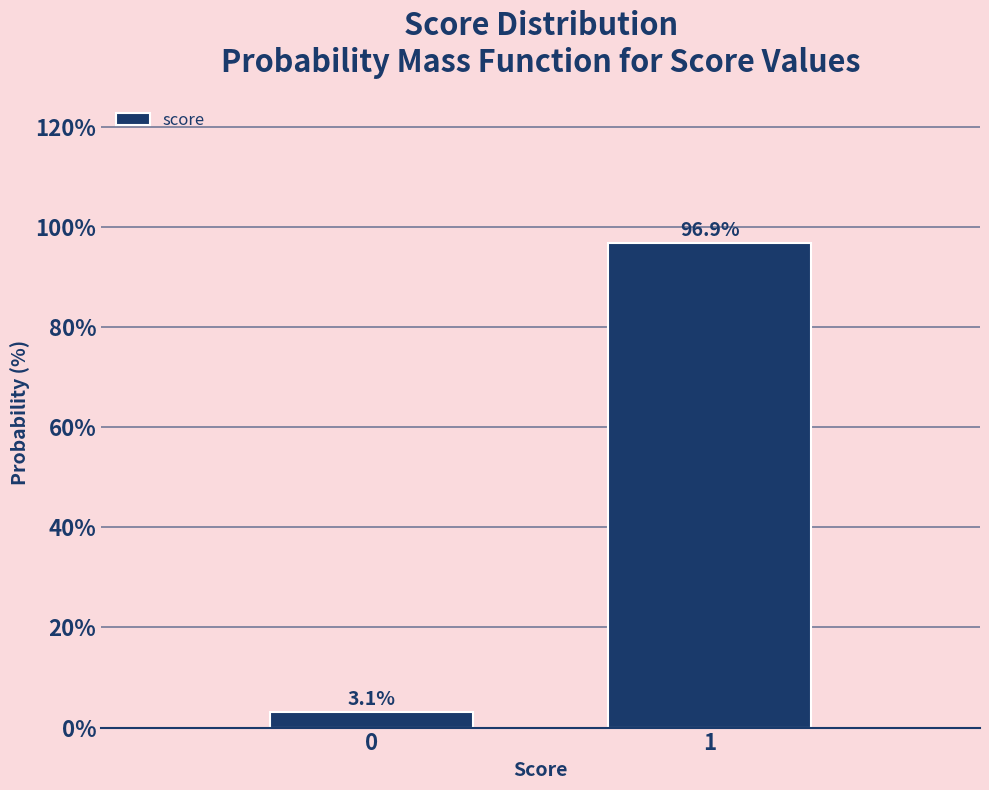

Reading left to right, what are all the values shown in this chart?

0=3.1	1=96.9